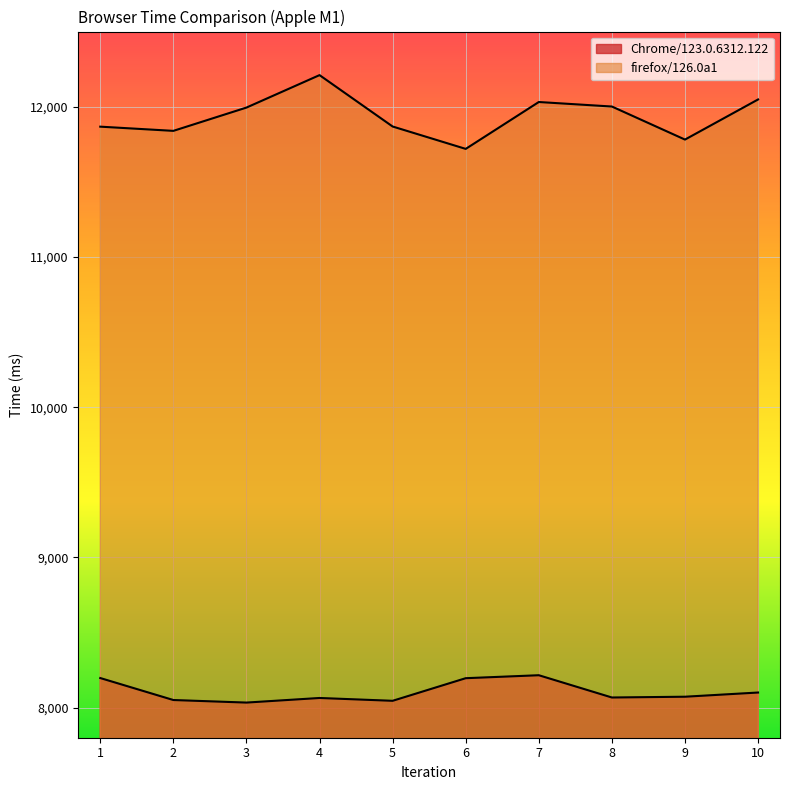

Which category has the lowest value in the firefox/126.0a1 series?

6